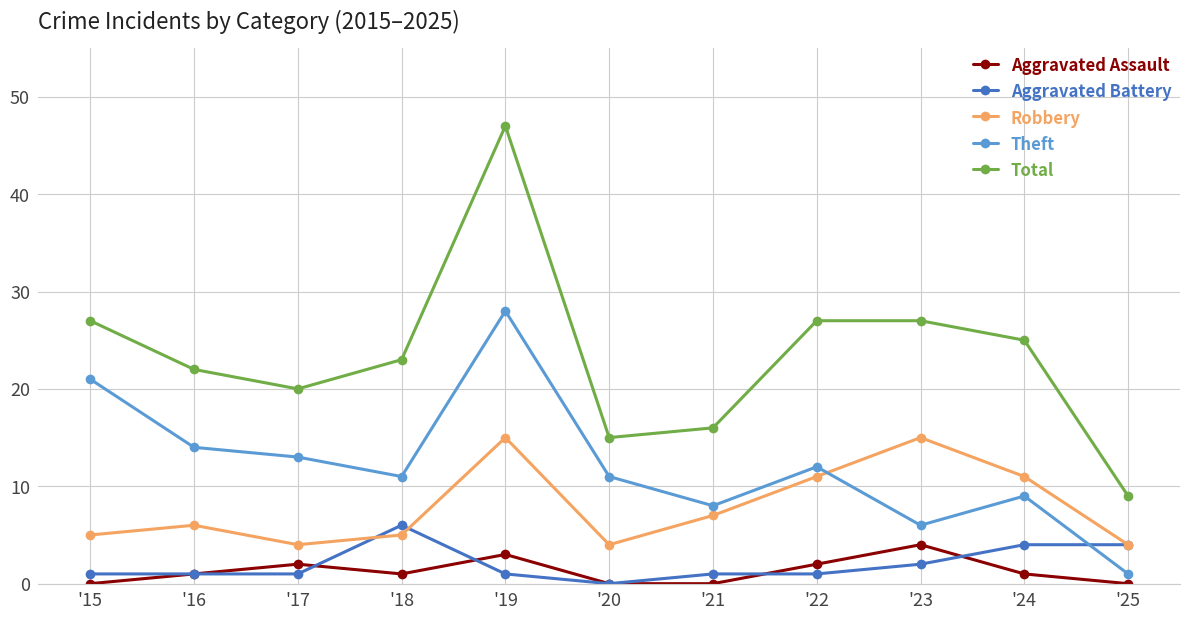

Which series has the largest total across all categories?

Total